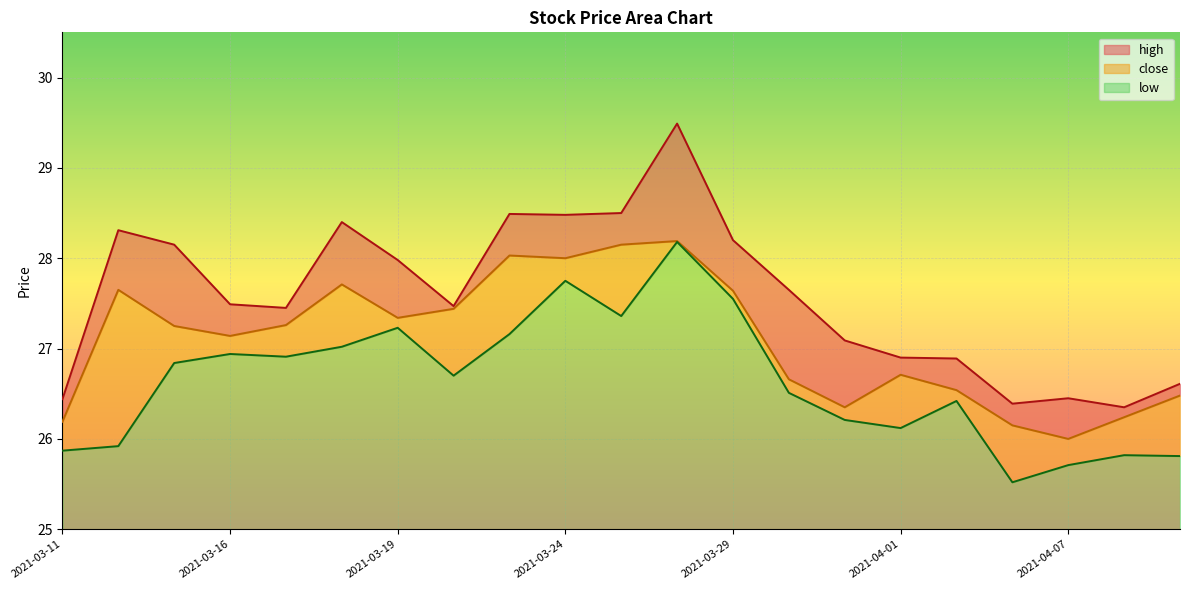

Reading left to right, what are all the values shown in this chart?

high: 26.4	28.3	28.1	27.5	27.4	28.4	28.0	27.5	28.5	28.5	28.5	29.5	28.2	27.6	27.1	26.9	26.9	26.4	26.4	26.4	26.6
close: 26.2	27.6	27.2	27.1	27.3	27.7	27.3	27.4	28.0	28.0	28.1	28.2	27.6	26.7	26.4	26.7	26.5	26.1	26.0	26.2	26.5
low: 25.9	25.9	26.8	26.9	26.9	27.0	27.2	26.7	27.2	27.8	27.4	28.2	27.6	26.5	26.2	26.1	26.4	25.5	25.7	25.8	25.8